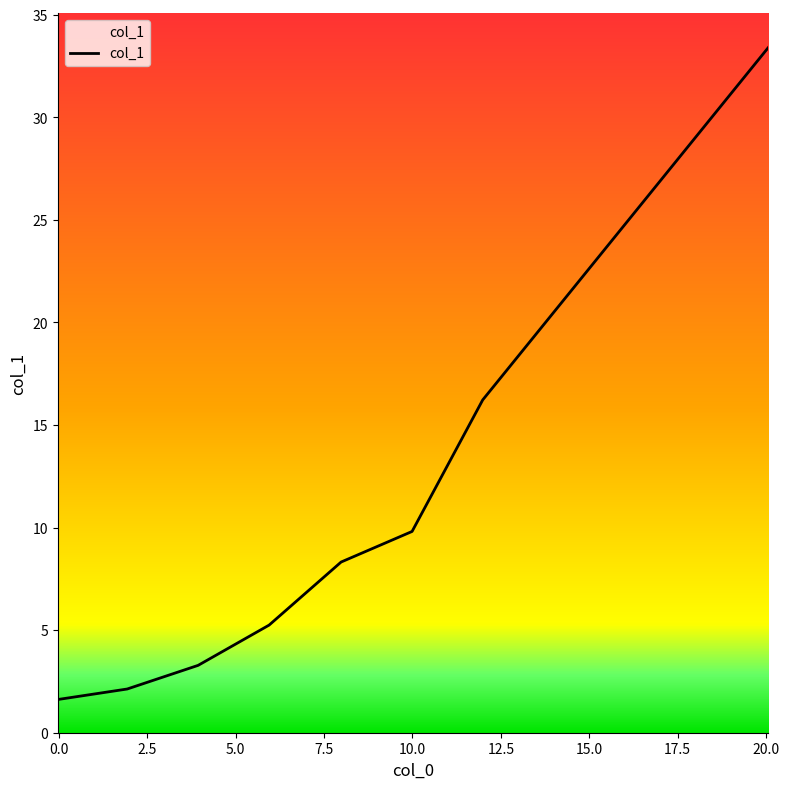

What is the sum of all values?

80.0